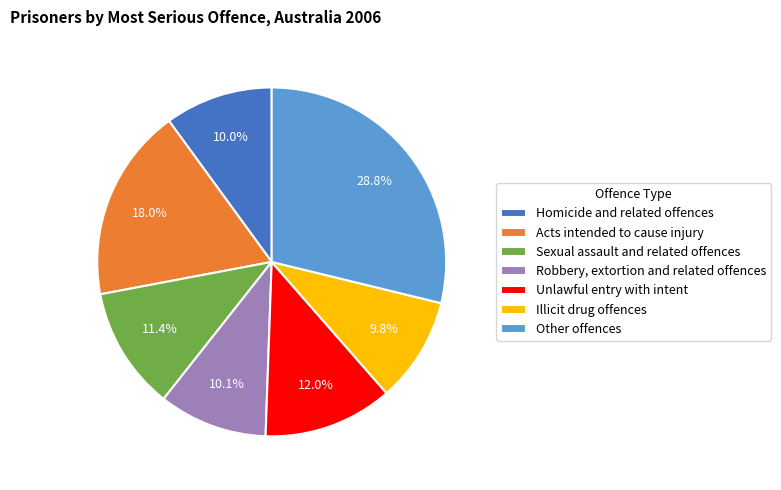

To the nearest percent, what is the combined percentage of Homicide and related offences and Acts intended to cause injury?

28%